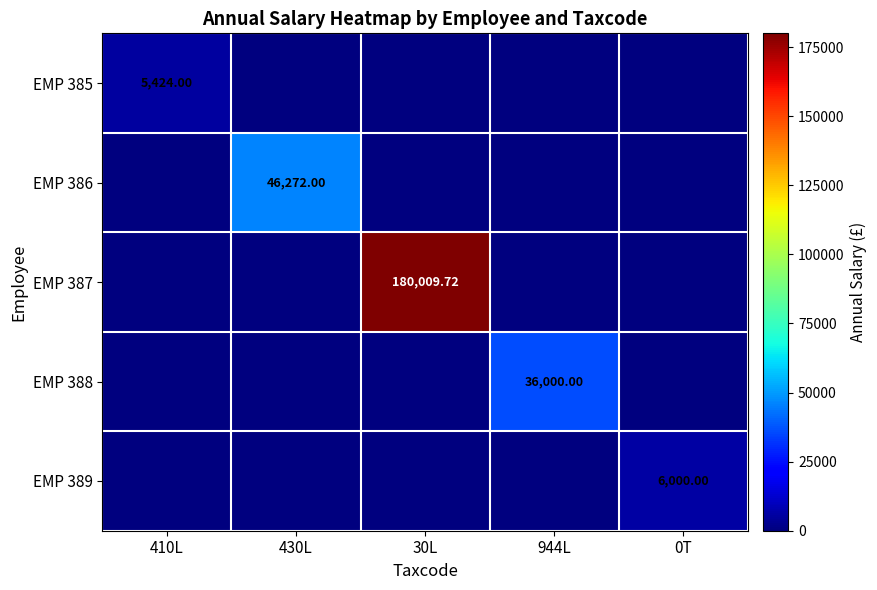

True or false: EMP 388 has a value of 11829.1 at 410L.

False